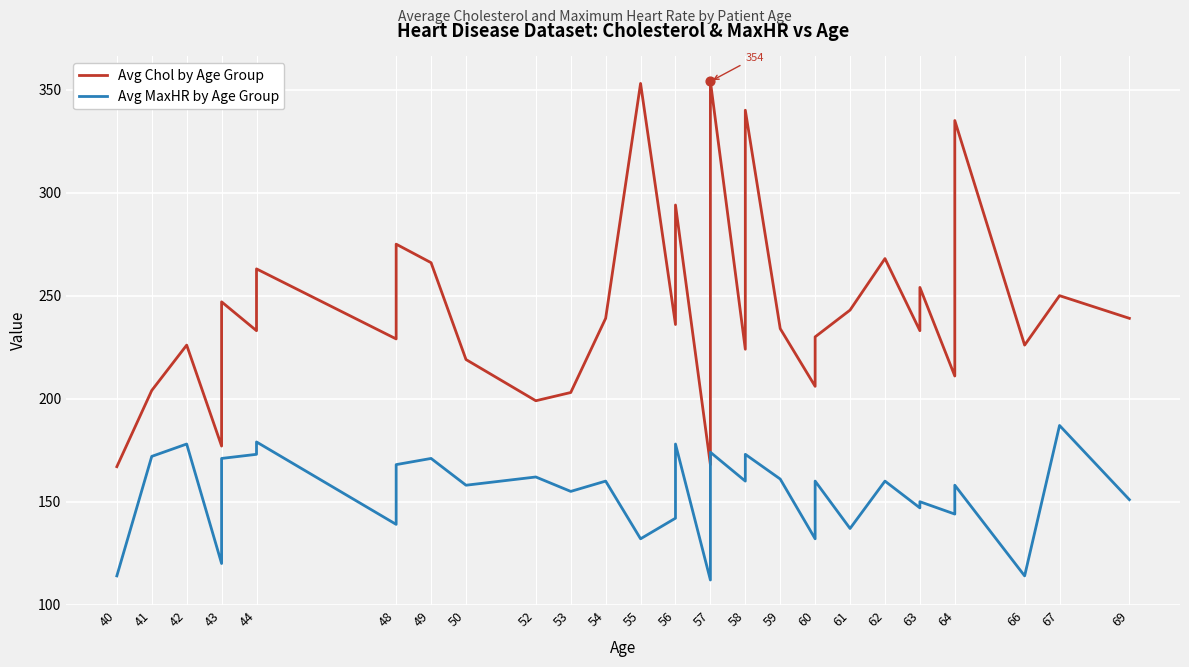

Which series has the largest total across all categories?

Avg Chol by Age Group